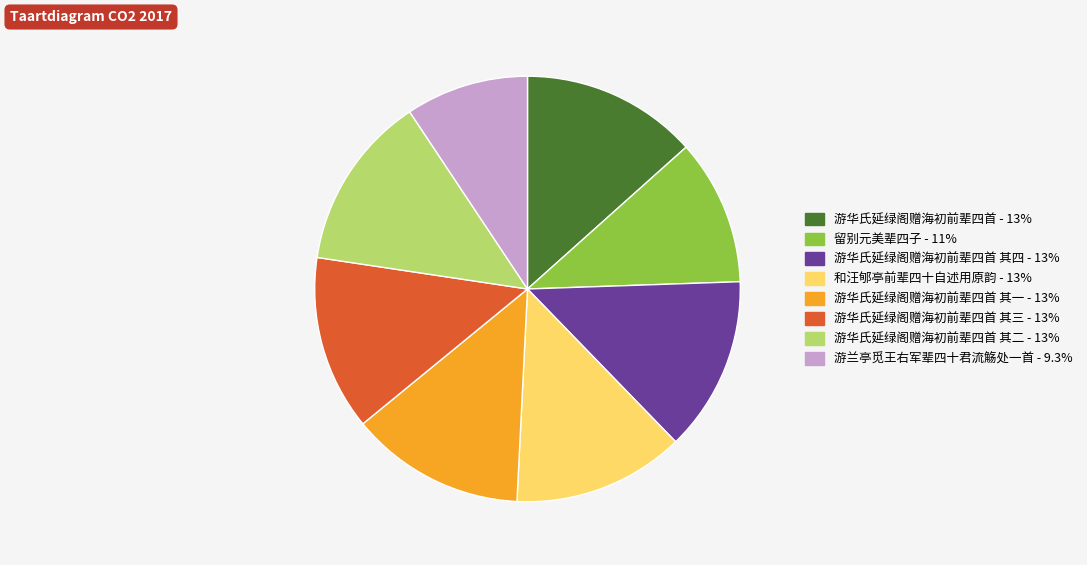

Is there any slice that represents more than half of the pie?

No